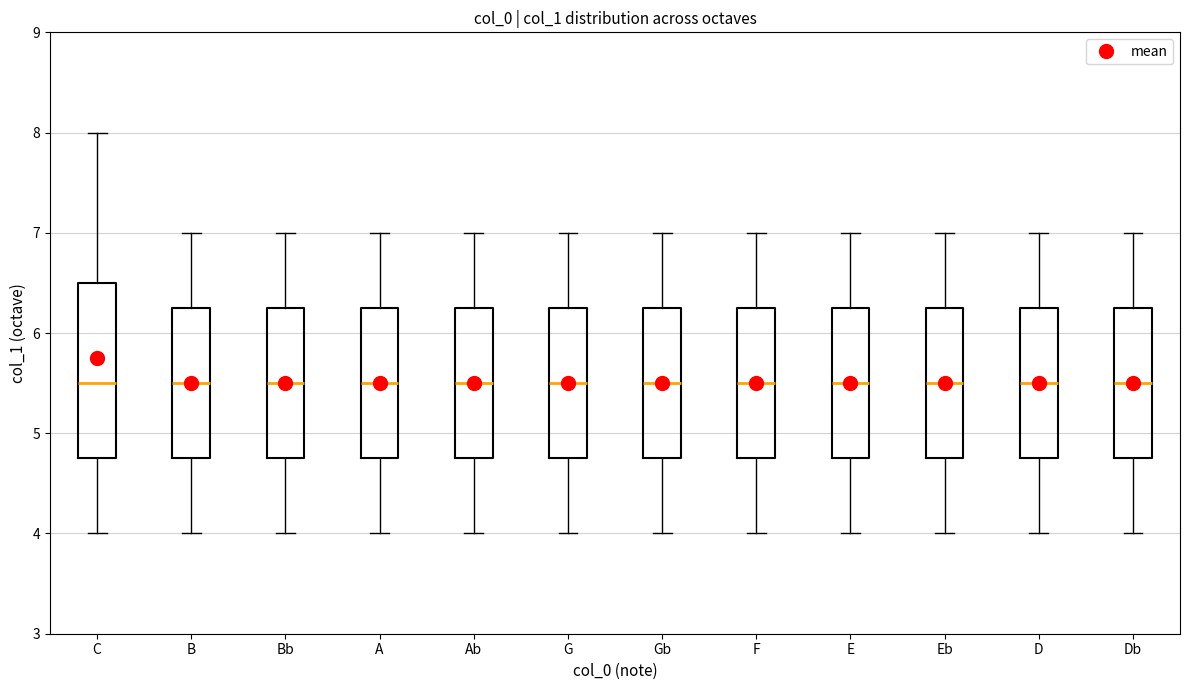

Where does the upper whisker of the box for B end on the y-axis? The values are not printed on the chart, so give them approximately, as read against the axis.

7.0